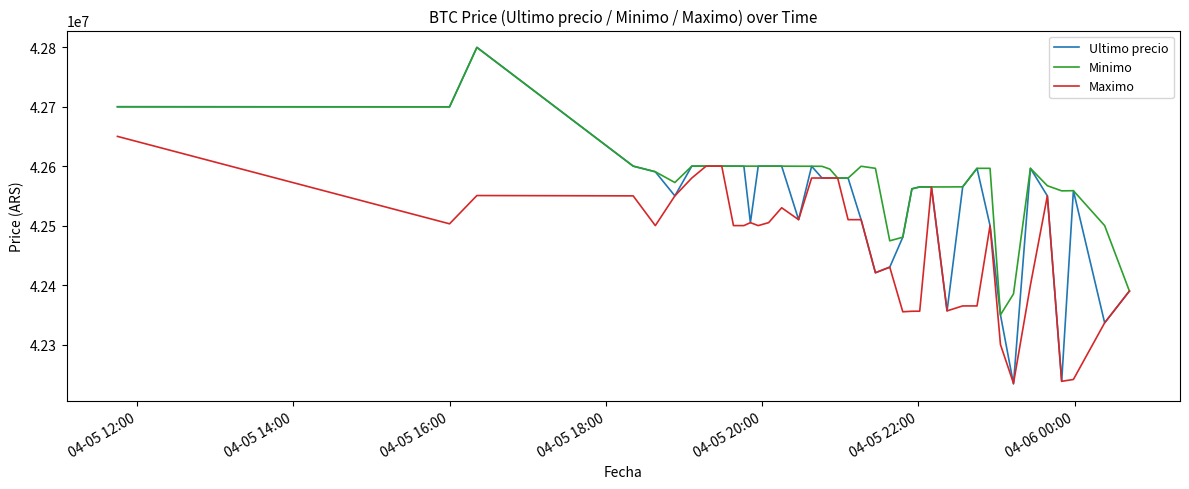

What is the greatest value displayed?

42799603.0